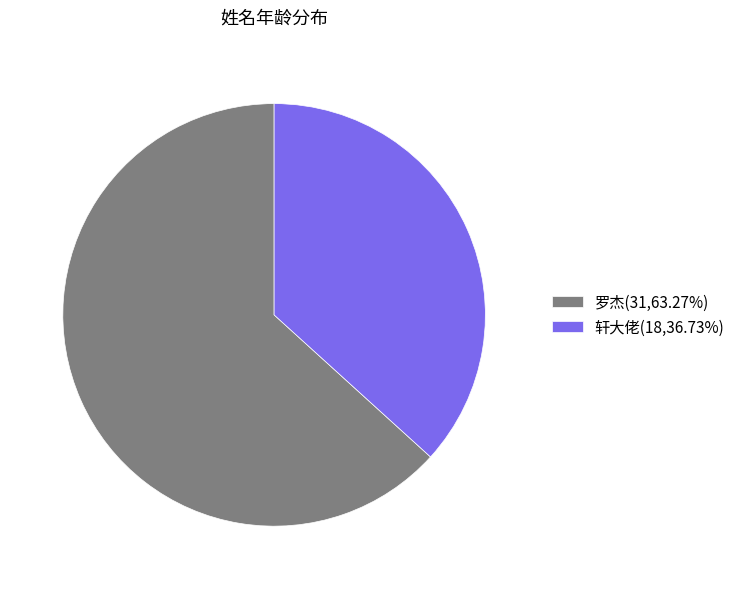

Approximately how many times larger is the value at 罗杰 compared to 轩大佬?

1.7